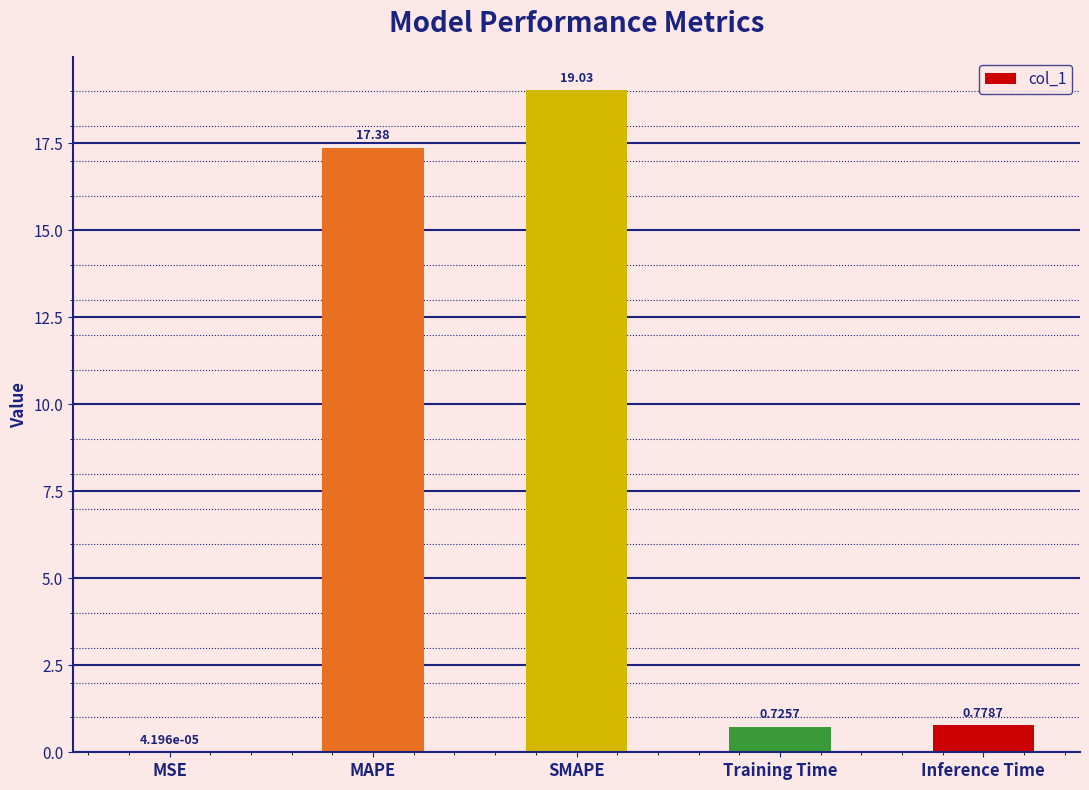

What is the sum of all values?

37.9